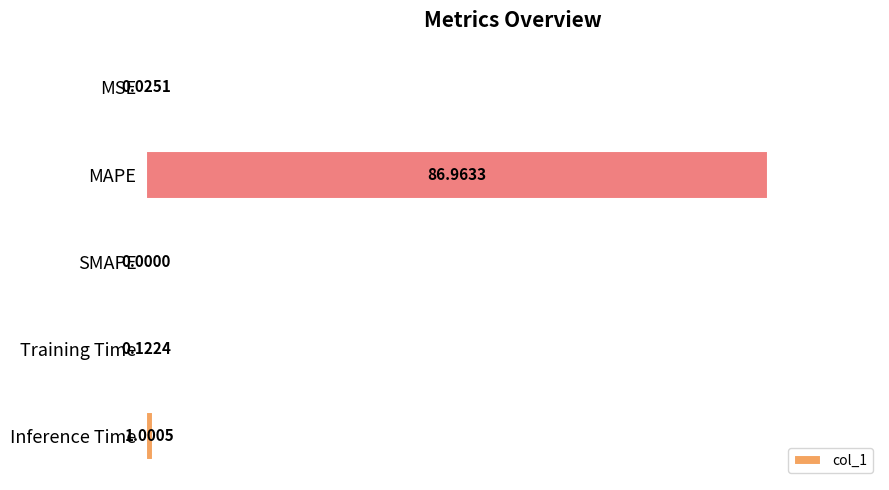

What is the sum of all values?

88.1